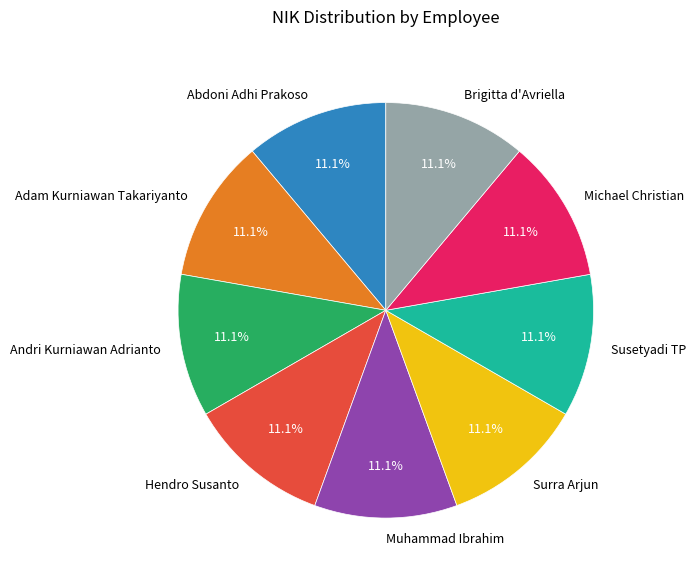

True or false: Susetyadi TP accounts for 25% of the total.

False